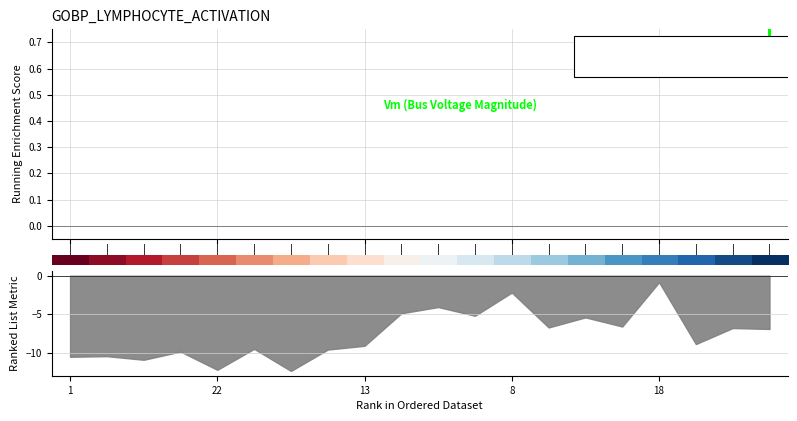

At which category is the sum across all series the highest?

13